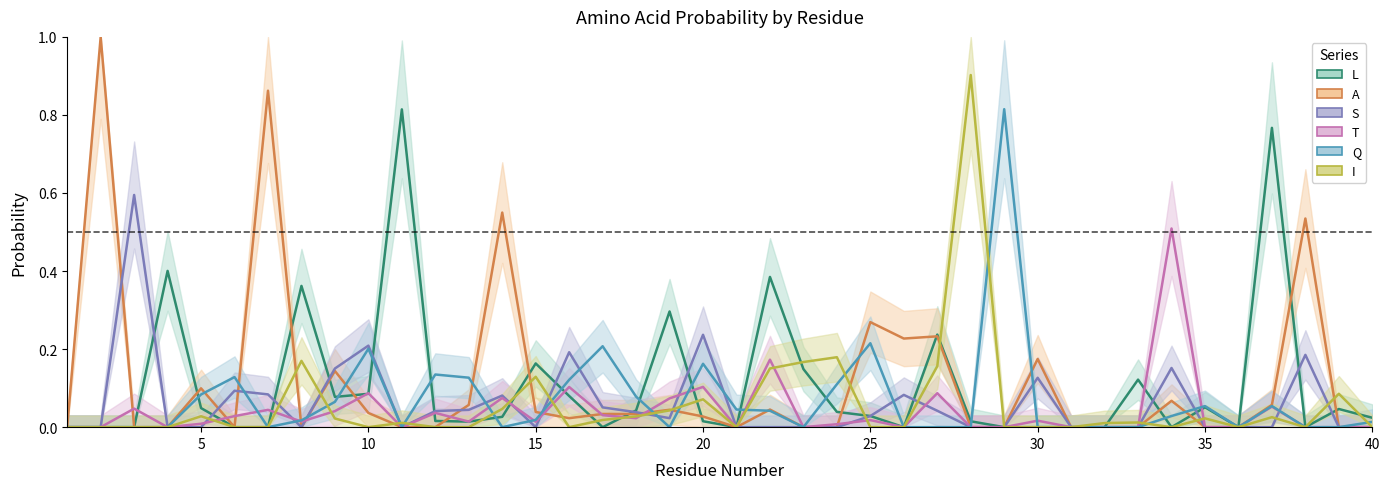

At which label is I closest to 0?

1